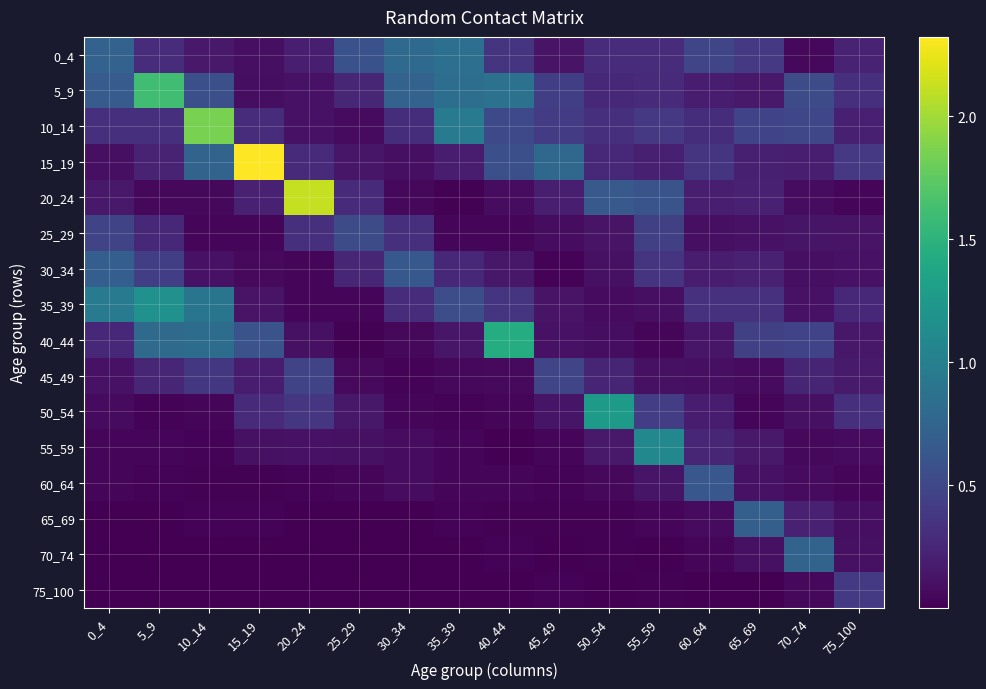

Between 60_64 and 15_19, which is larger?

60_64